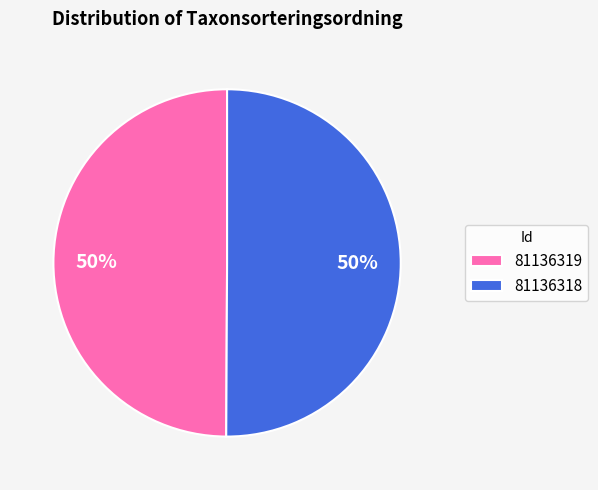

What percentage is the 81136318 slice, to the nearest percent?

50%